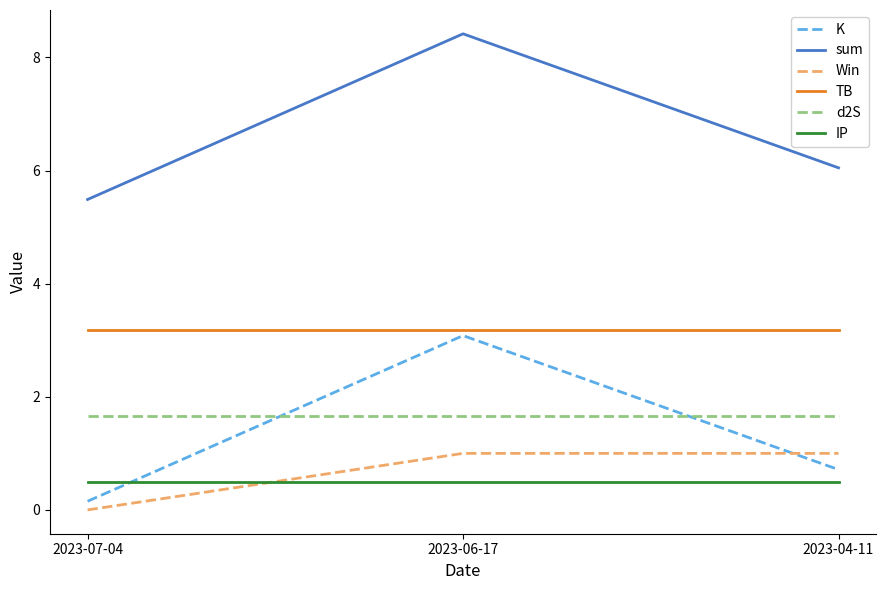

What position from the left is 2023-06-17?

2